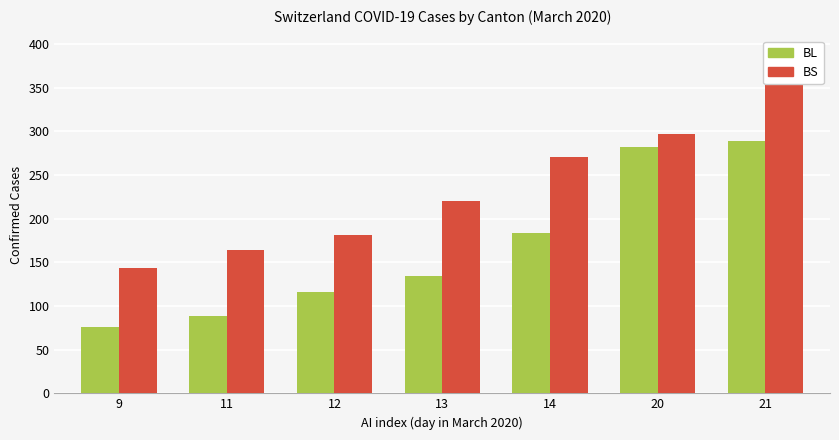

Which category has the lowest value in the BL series?

9